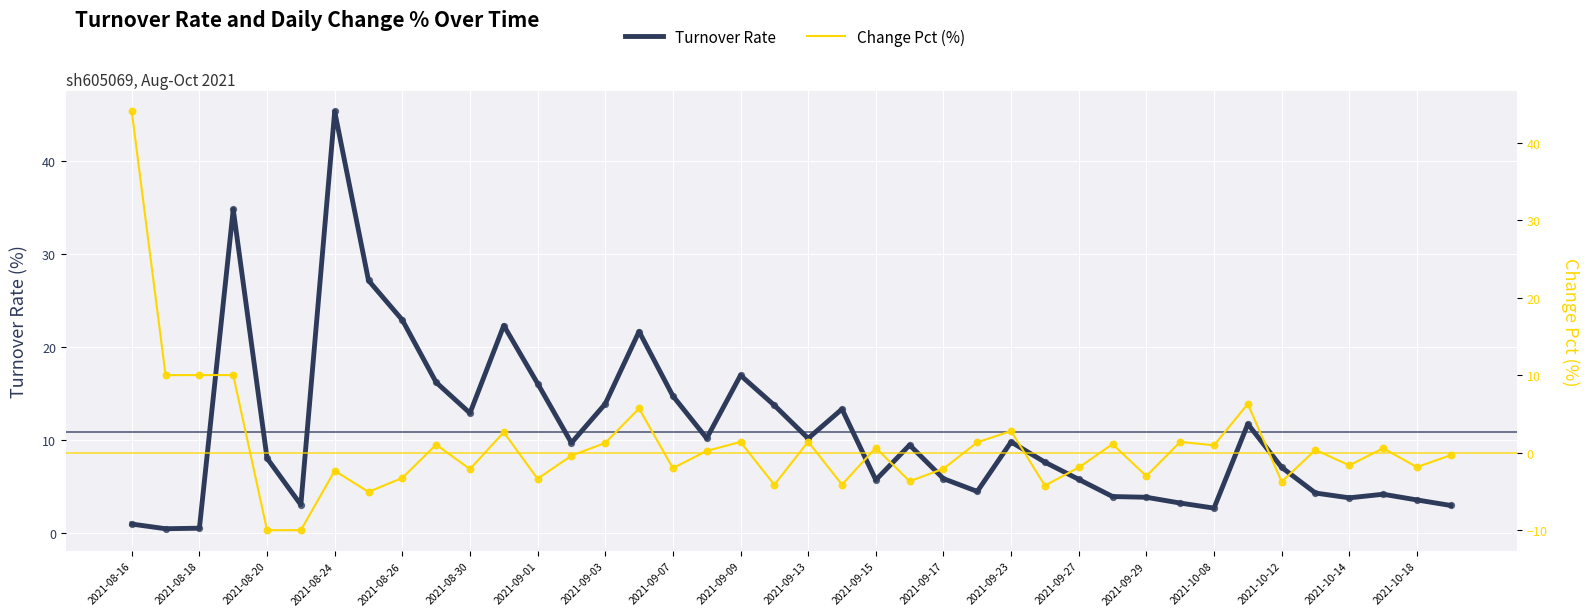

Which series has the largest Y range (max minus min)?

Change Pct